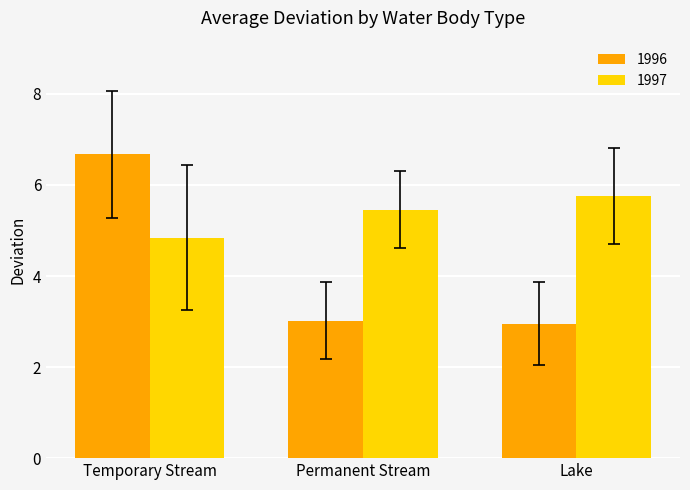

What is the total value across all series at Temporary Stream?

11.5